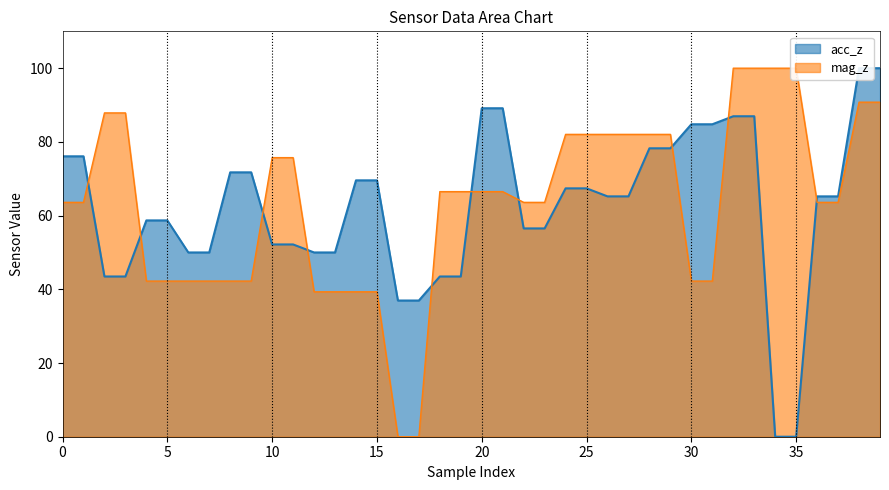

At how many categories does at least one series exceed 24?

40